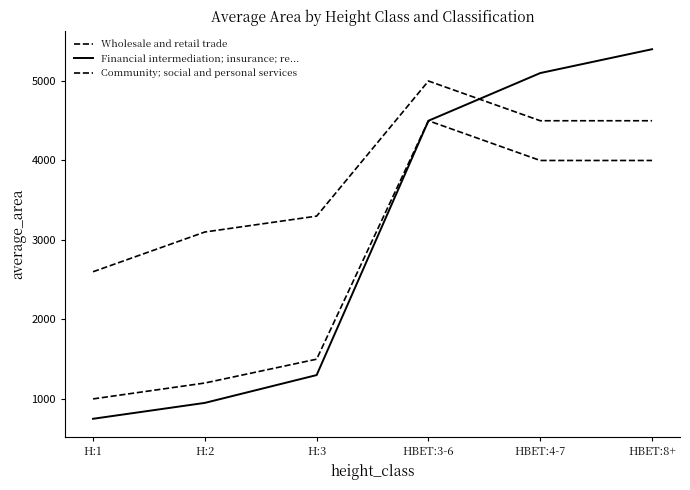

What is the value of the Wholesale and retail trade point at the 4th from the left?

5000